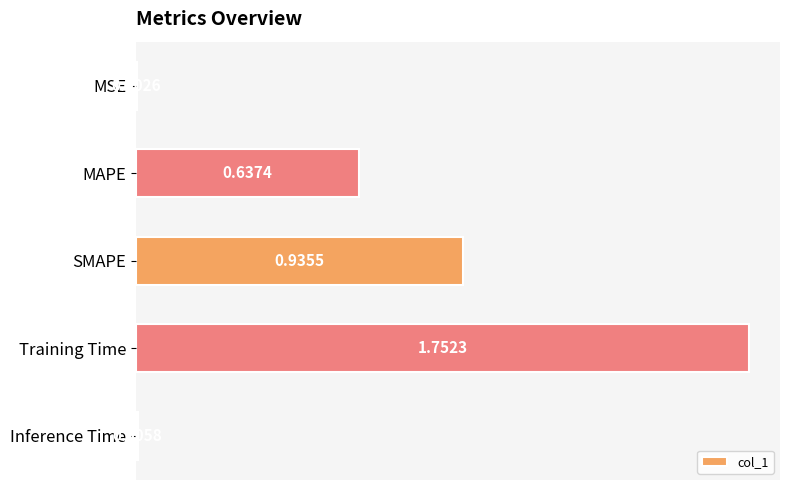

What is the sum of all values?

3.3